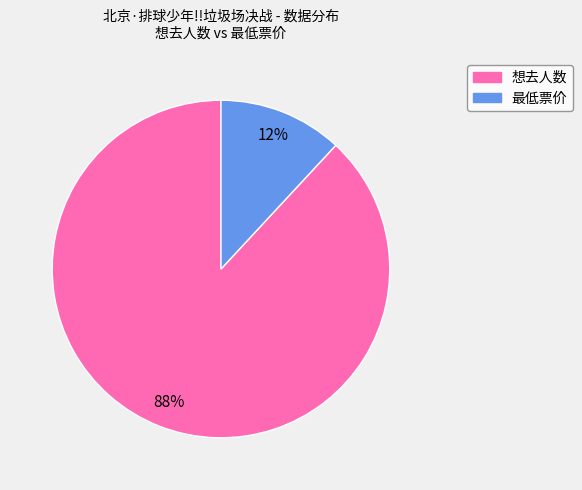

How many segments does this pie chart have?

2